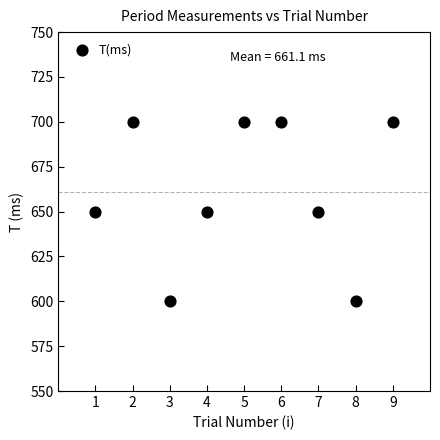

What is the average X value?

5